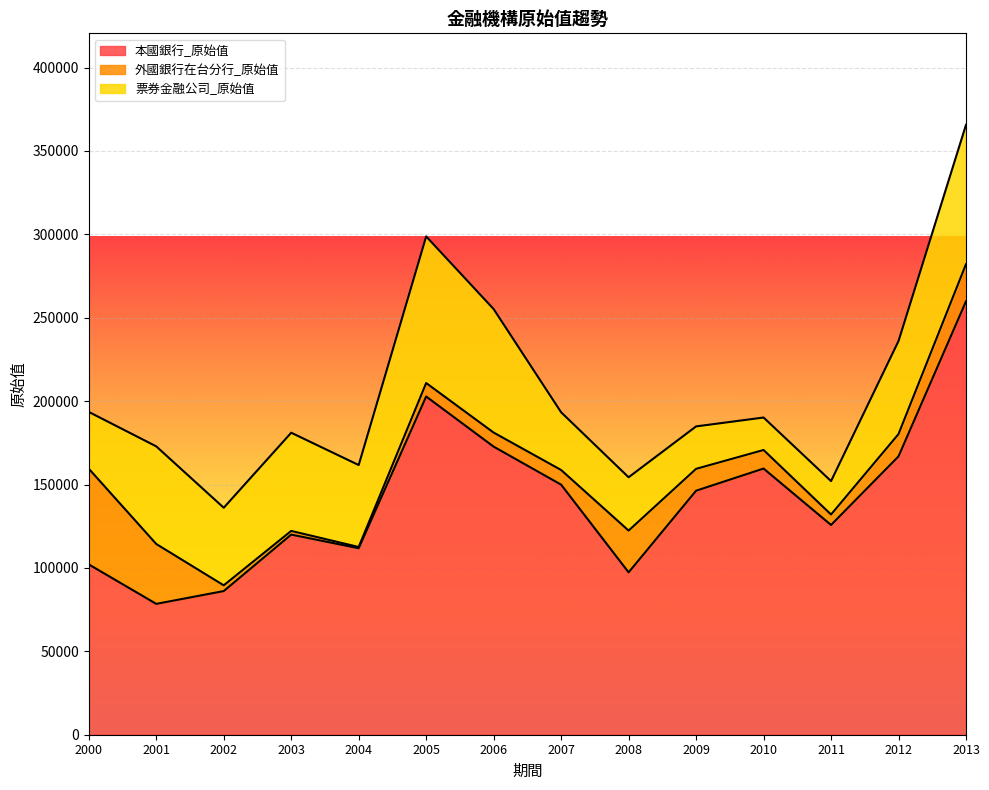

The 票券金融公司_原始值 series shows 20251 at 2005. True or false?

False